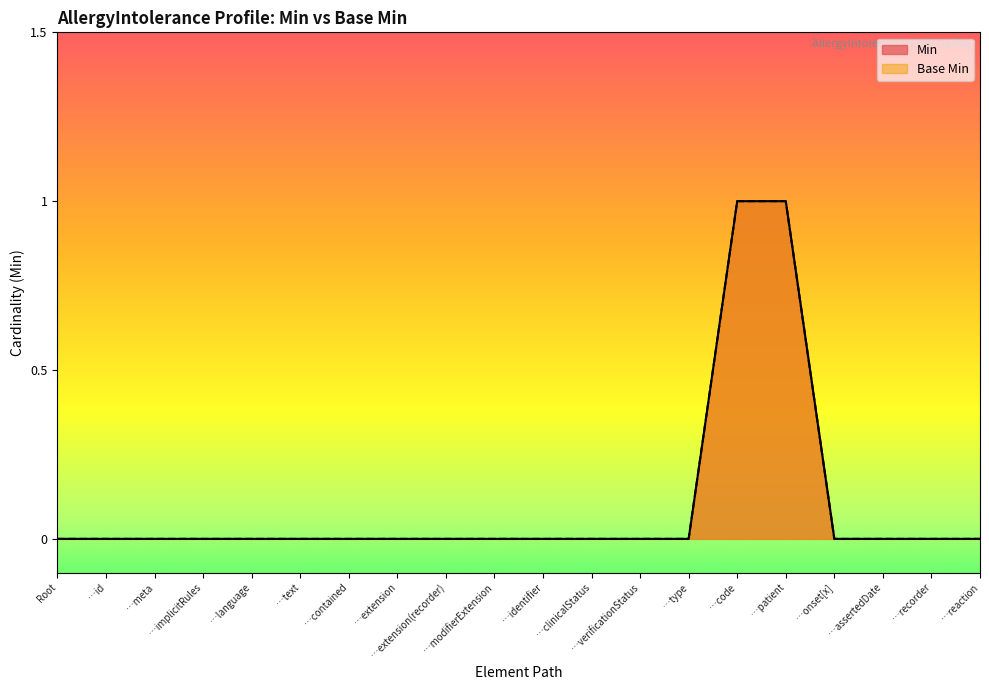

Does the chart display data point markers on the line(s)?

No